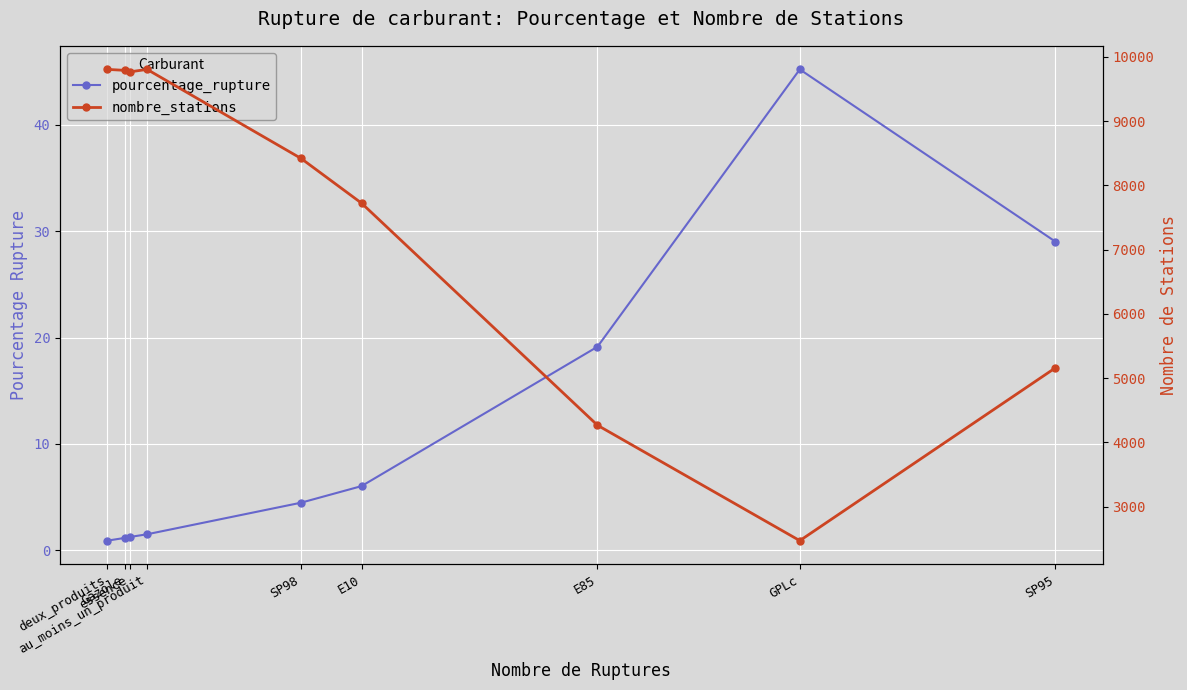

Which series has the largest range (max minus min)?

nombre_stations